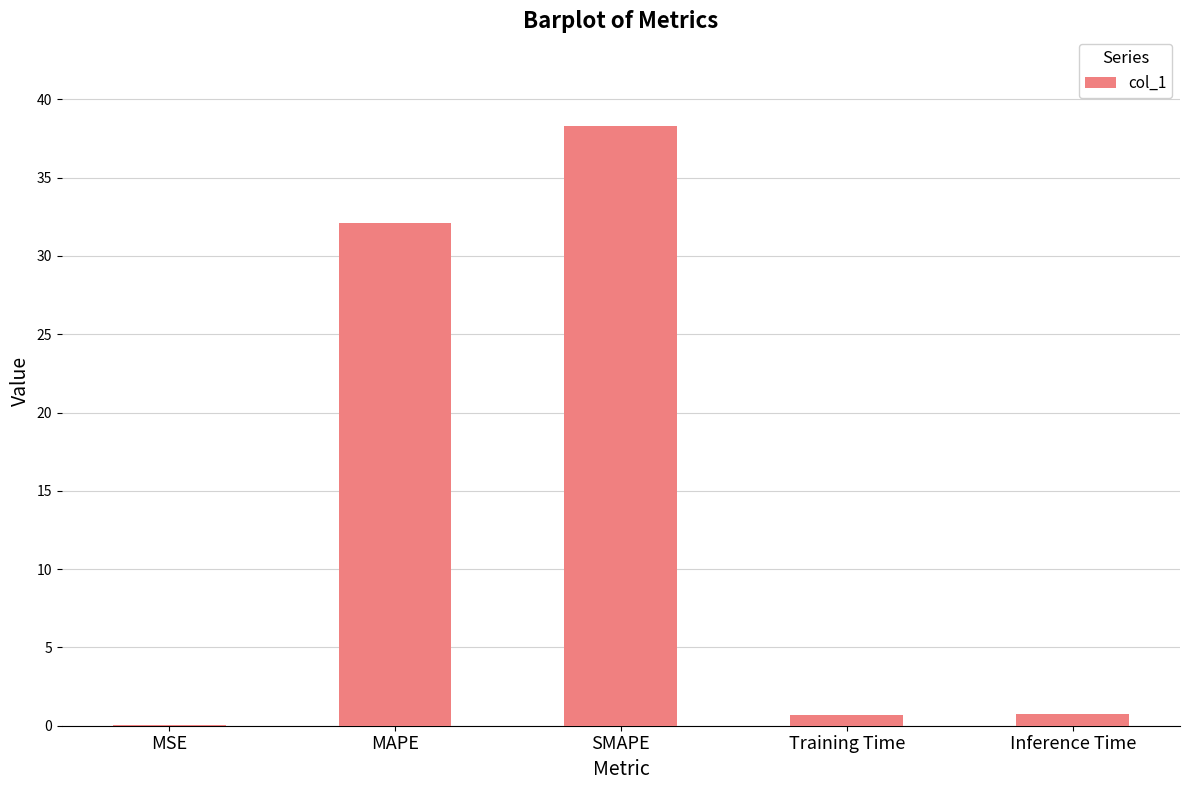

At which label is the value closest to 19?

MAPE